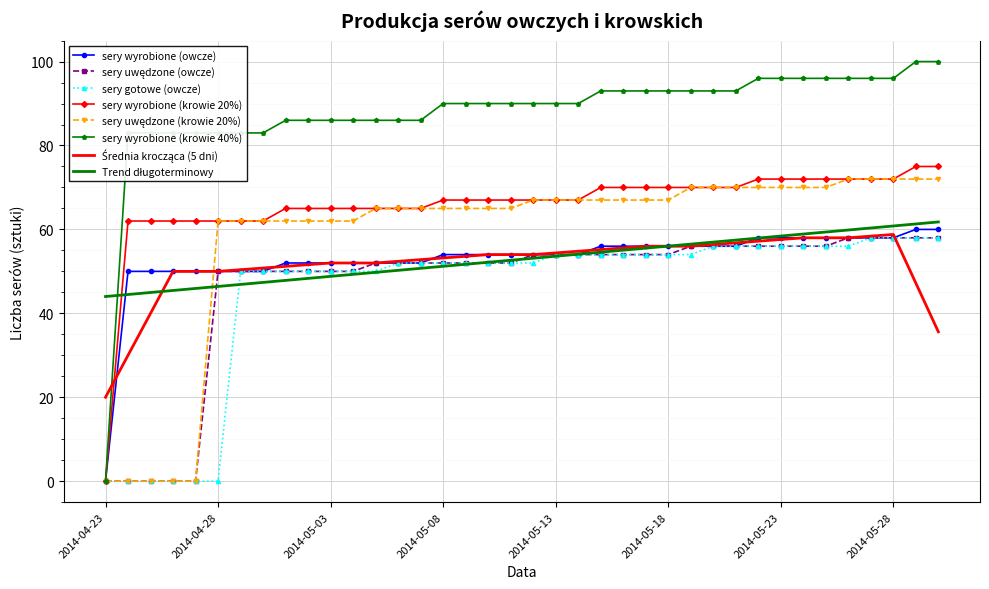

Which series has the widest spread of values?

sery wyrobione (krowie 40%)